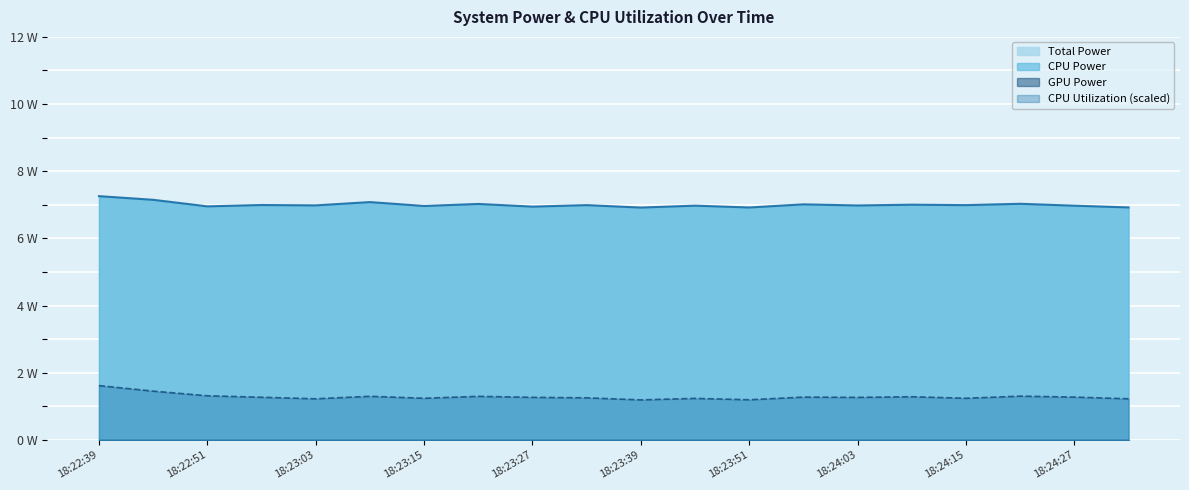

What is the spread (max minus min) of values at 18:24:21?

5.7